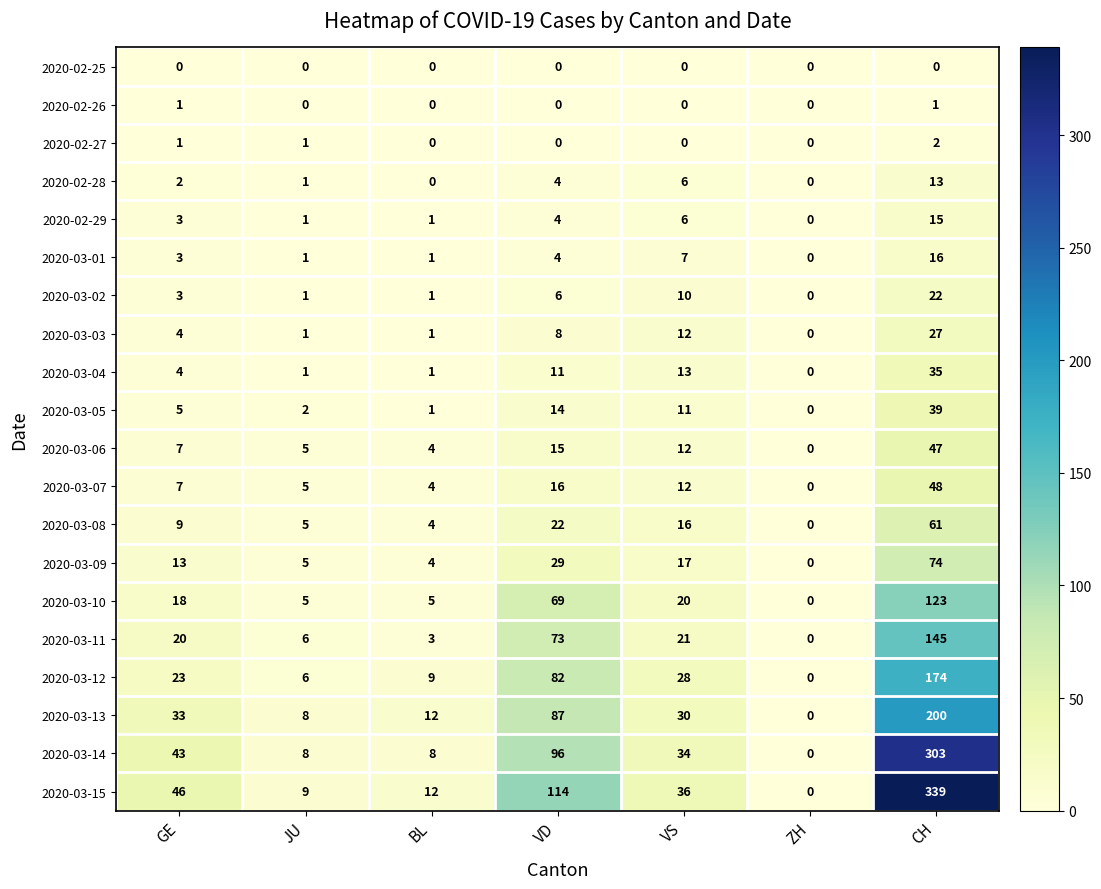

At how many categories does at least one series exceed 140?

1